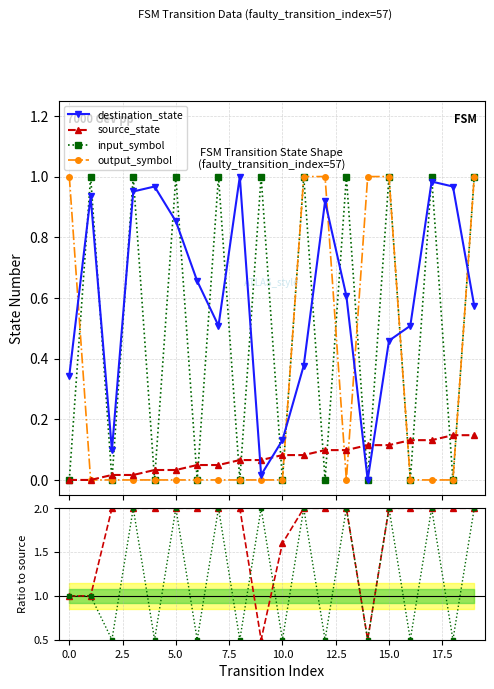

What is the label of the 2nd point from the right?

18